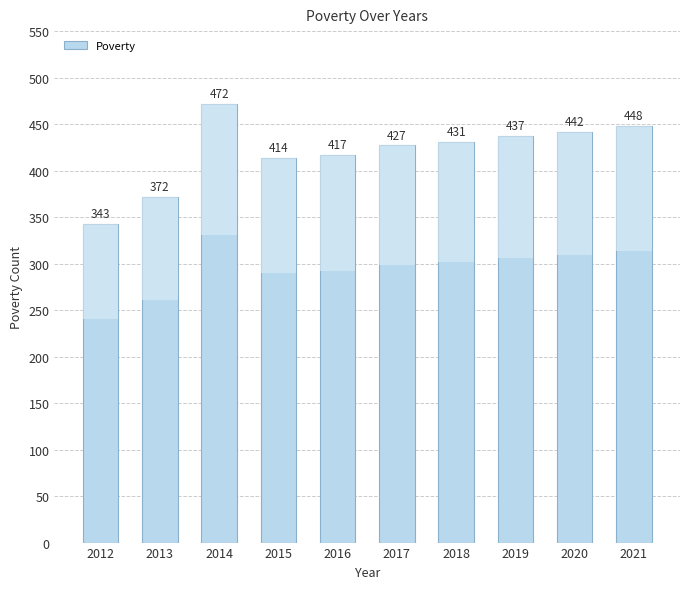

What is the sum of the values at 2012 and 2020?

785